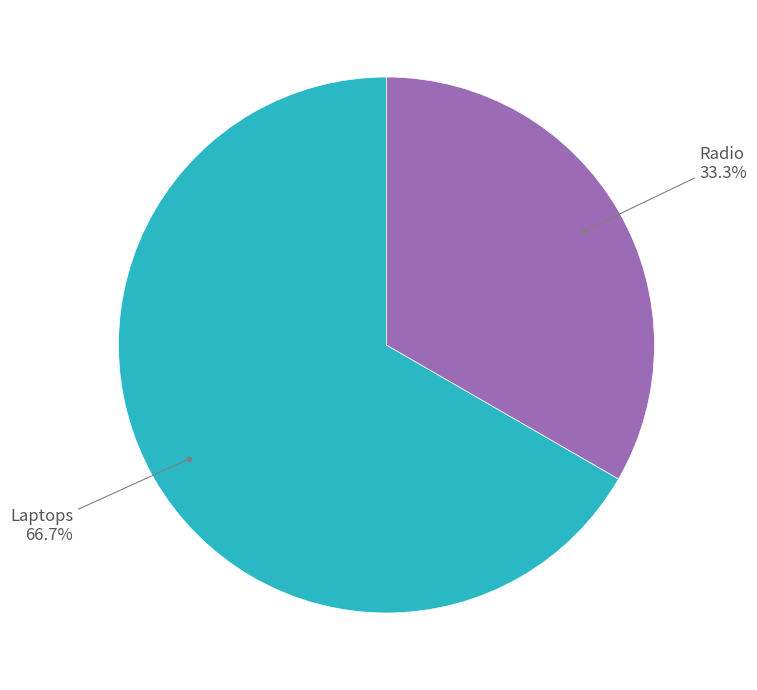

Does any single category account for the majority?

Yes